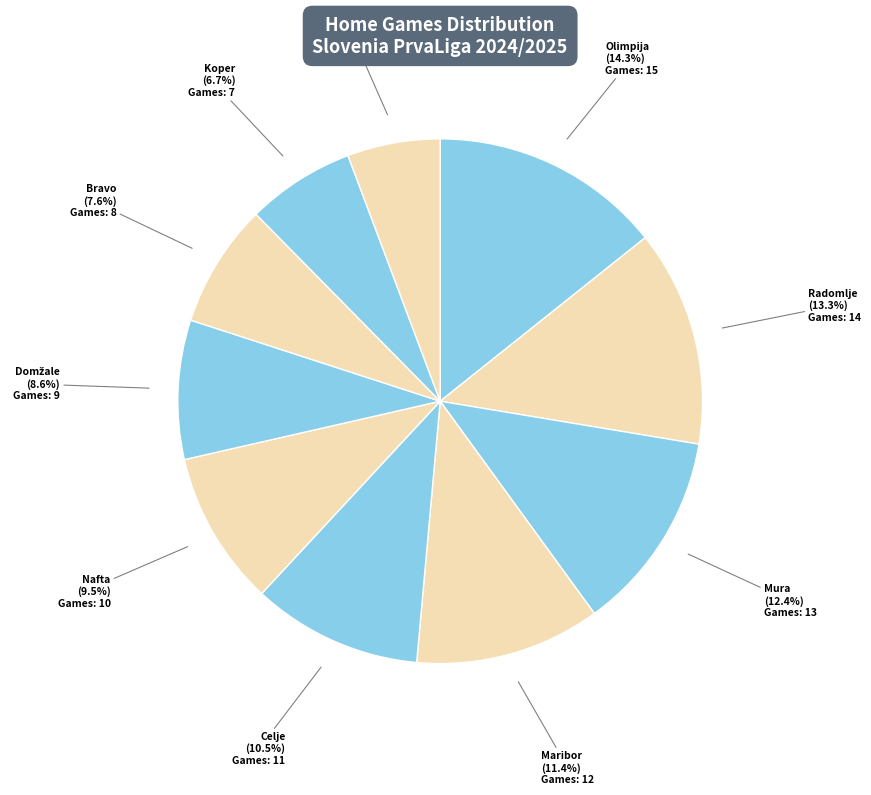

Is the sum of Celje and Nafta greater than half?

No